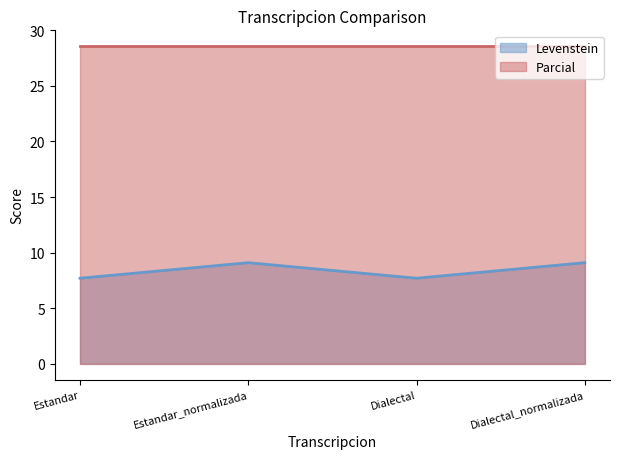

Rank the categories by value from lowest to highest.

Estandar, Dialectal, Estandar_normalizada, Dialectal_normalizada